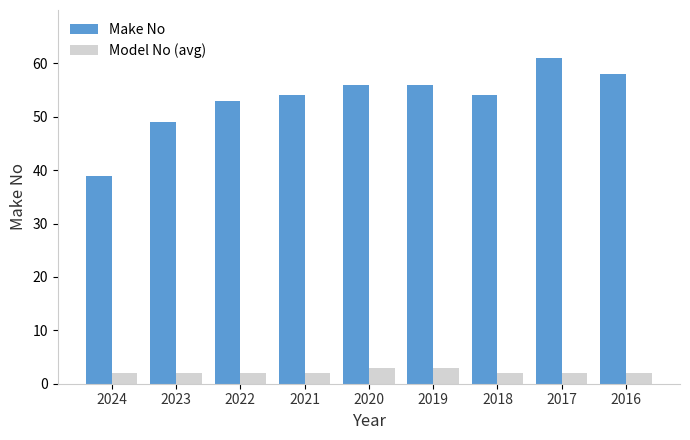

Reading right to left, what are all the values shown in this chart?

Make No: 2016=58	2017=61	2018=54	2019=56	2020=56	2021=54	2022=53	2023=49	2024=39
Model No (avg): 2016=2	2017=2	2018=2	2019=3	2020=3	2021=2	2022=2	2023=2	2024=2